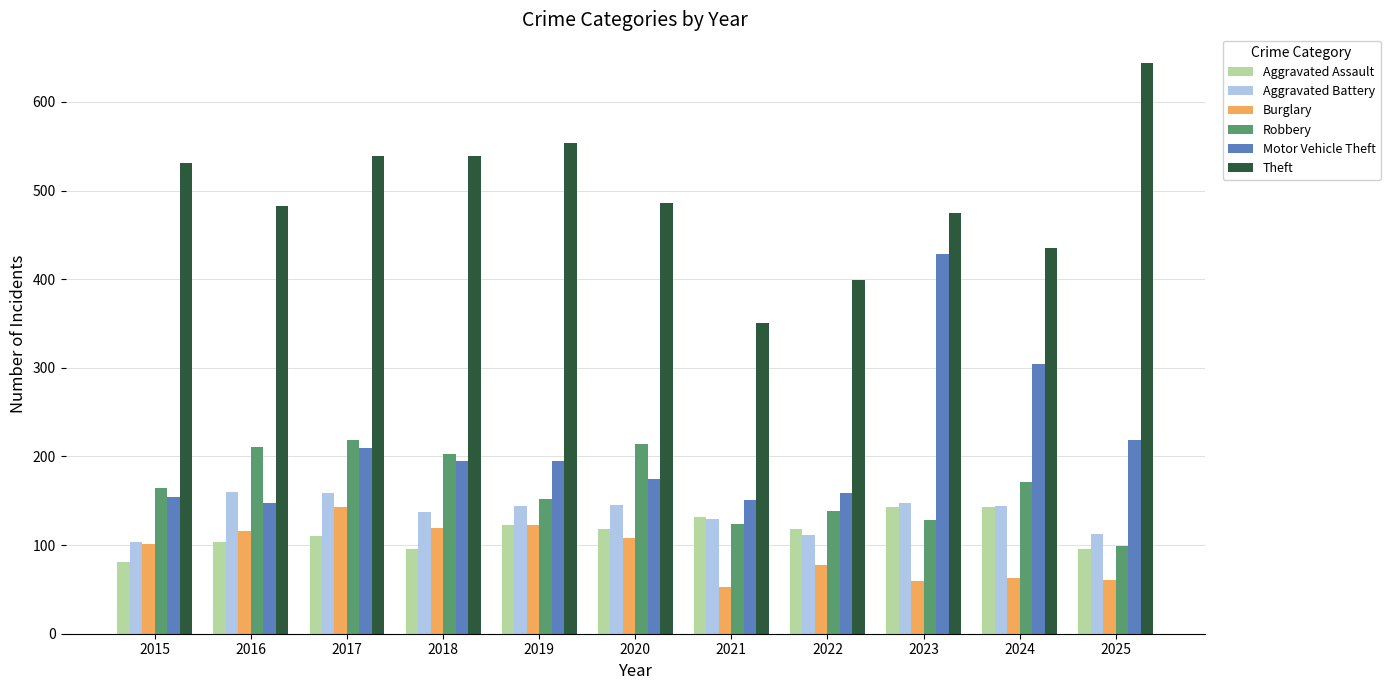

What are all the series names shown in the legend?

Aggravated Assault, Aggravated Battery, Burglary, Robbery, Motor Vehicle Theft, Theft